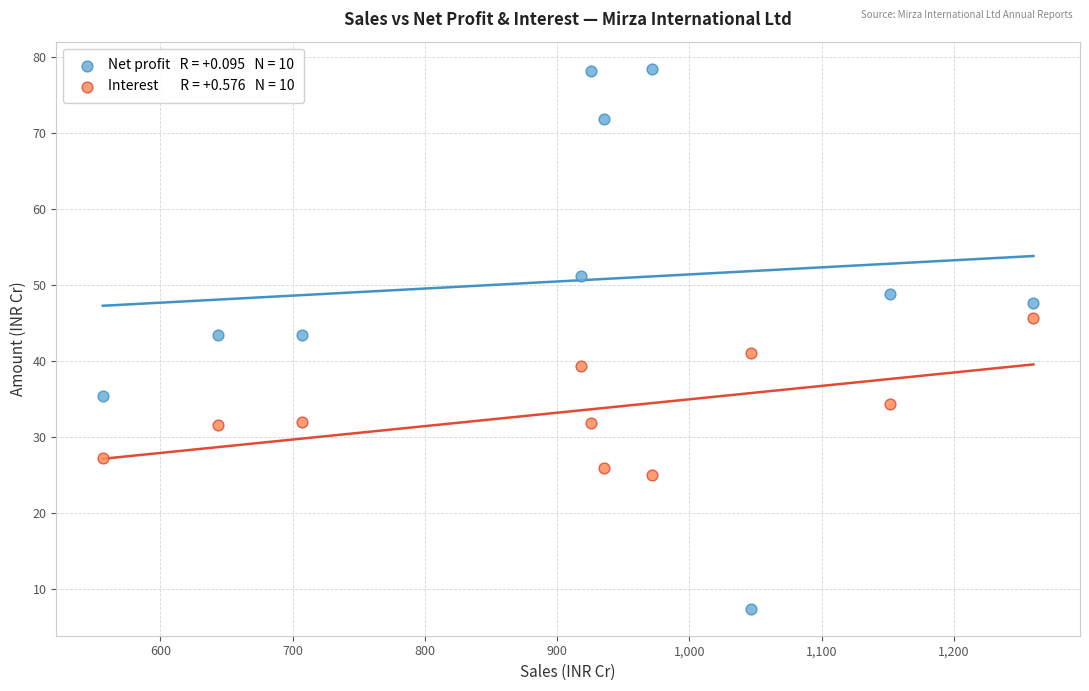

Across all data points, what is the range of X values (max minus min)?

703.7